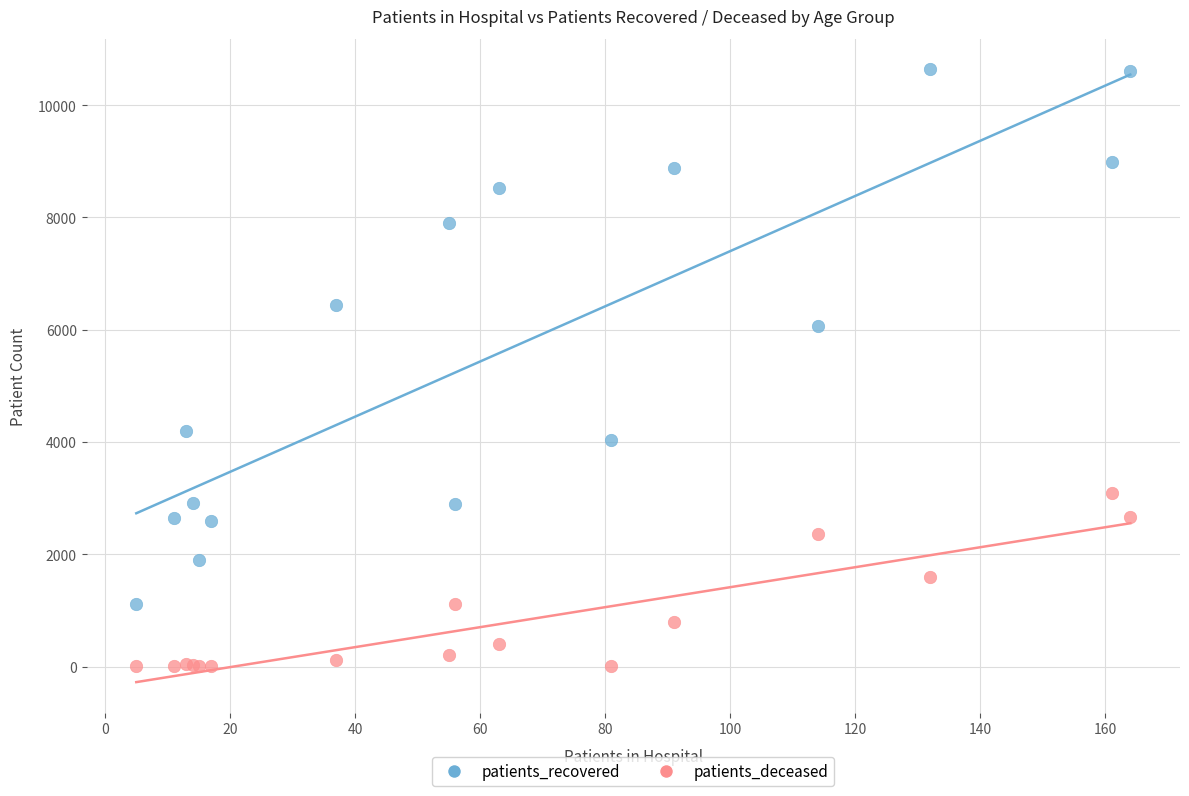

Across all series, what Y value is closest to 5320?

6065